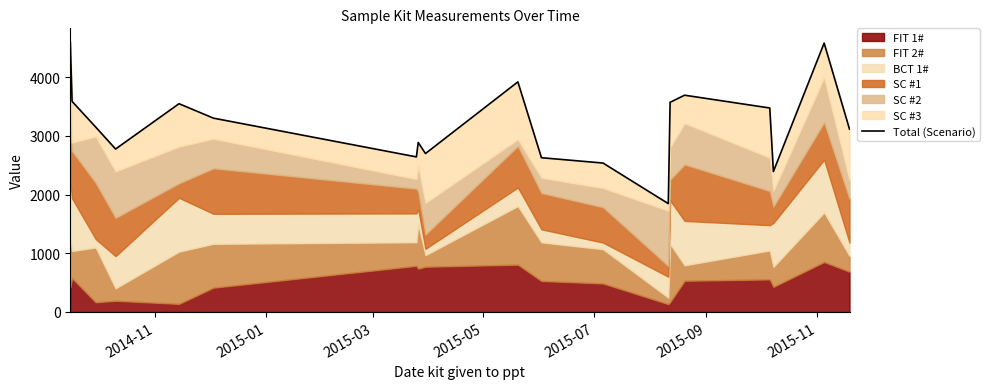

What is the sum of all values?

60954